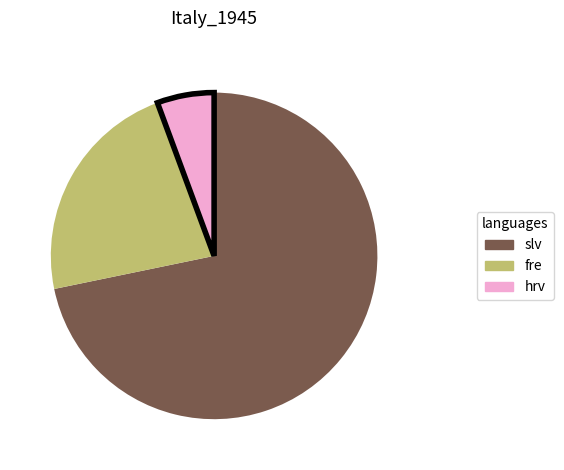

Is there a majority slice in this chart?

Yes